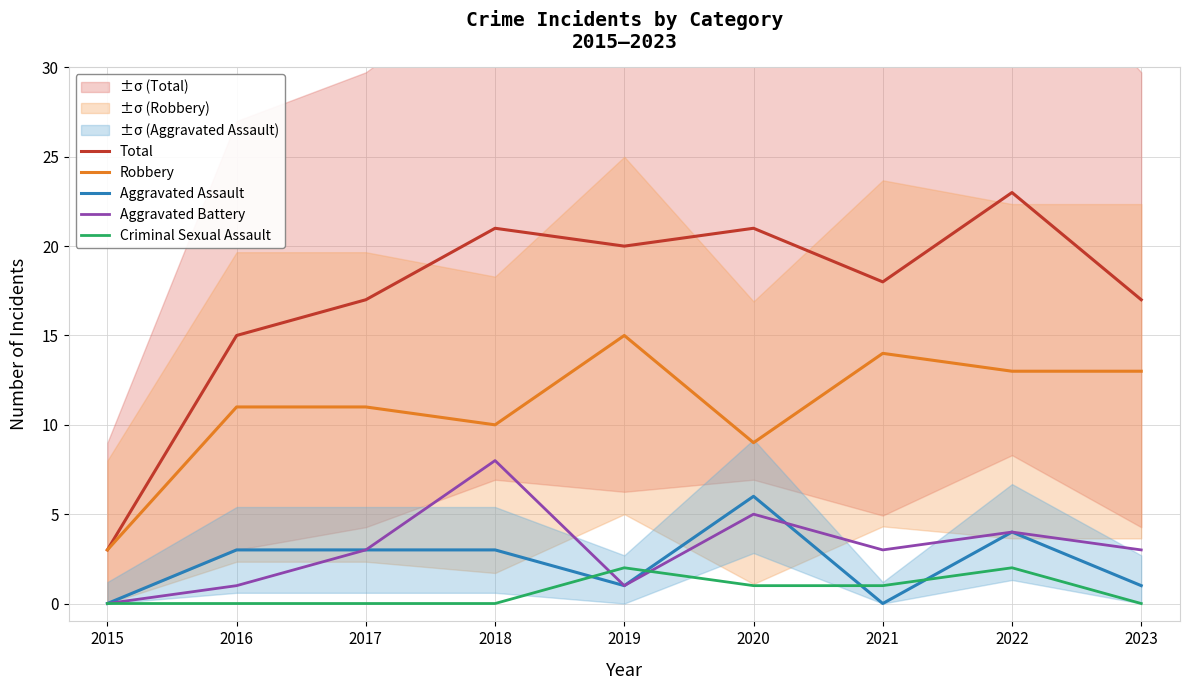

What is the difference between the Robbery values at 2018 and 2016?

1